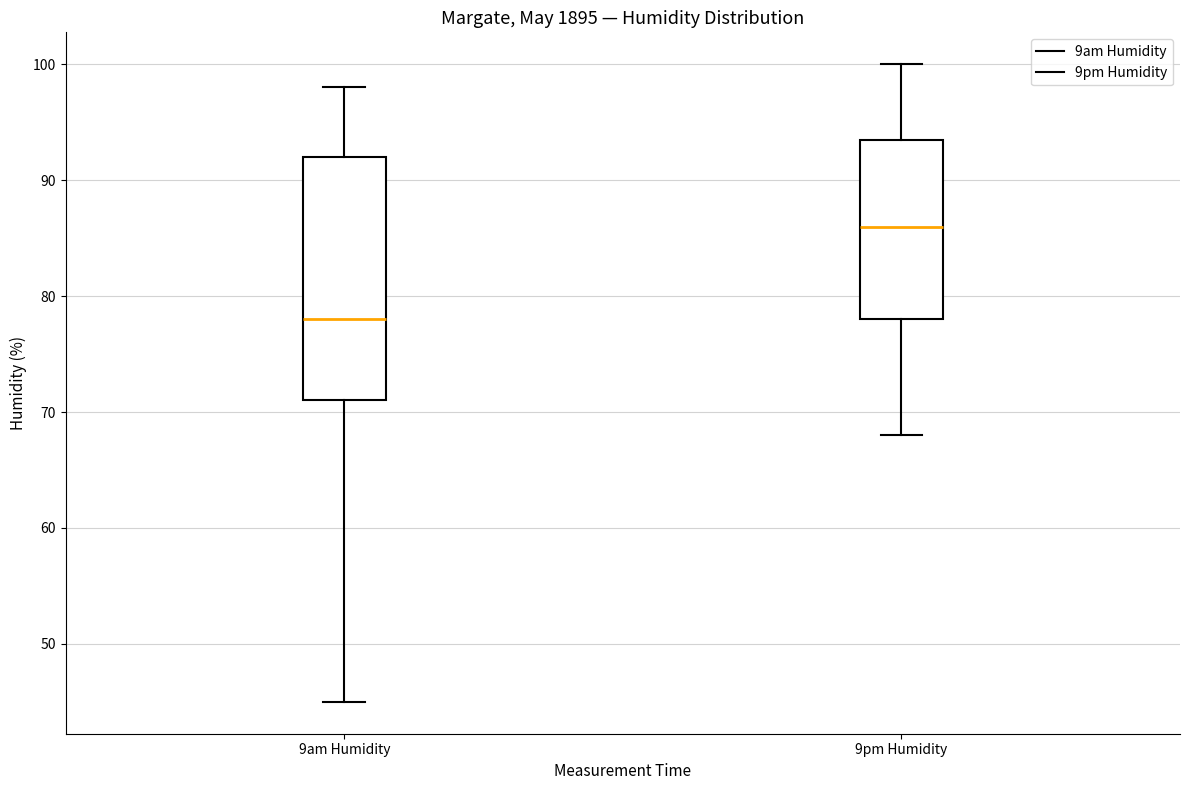

Comparing the boxes themselves (not the whiskers), which one is the tallest?

9am Humidity